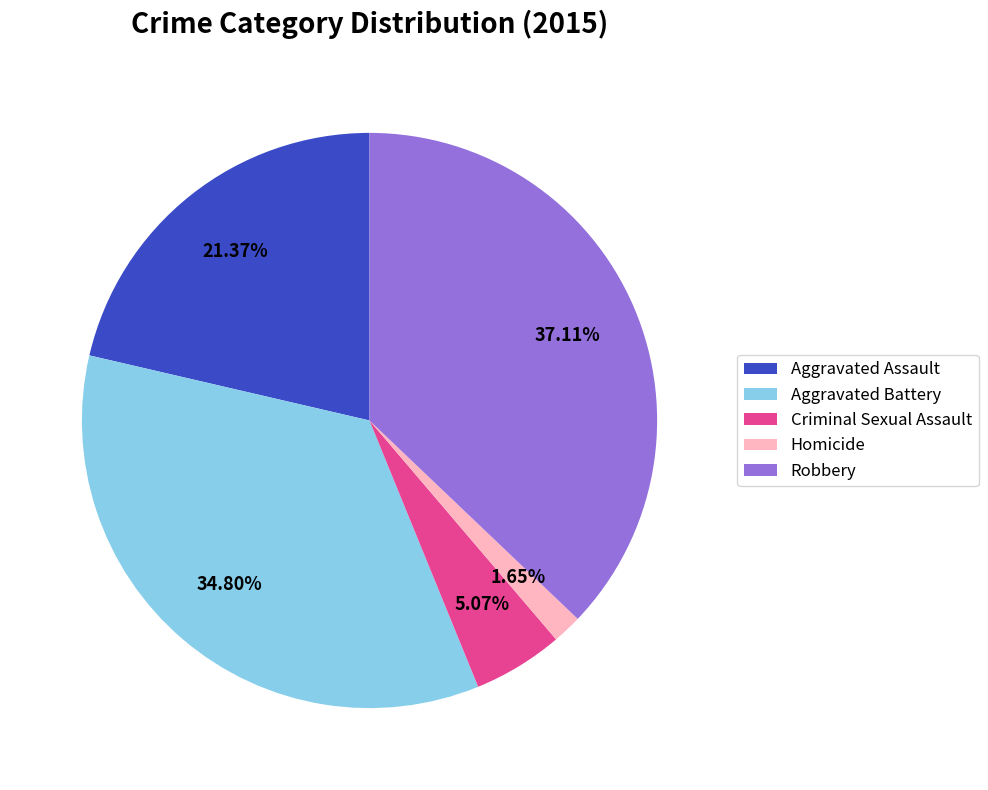

To the nearest percent, what is the difference between the Aggravated Battery and Aggravated Assault slice percentages?

13%